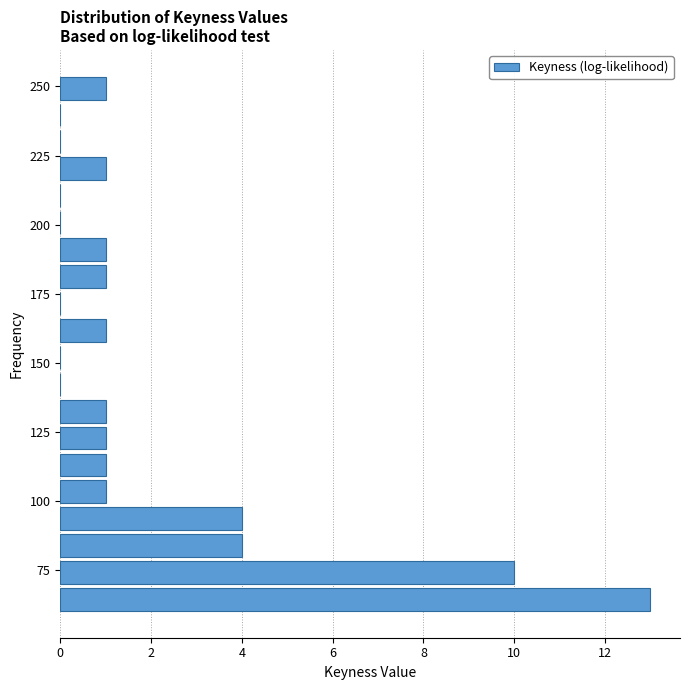

Read against the y-axis, roughly where is the centre of the longest bar?

65